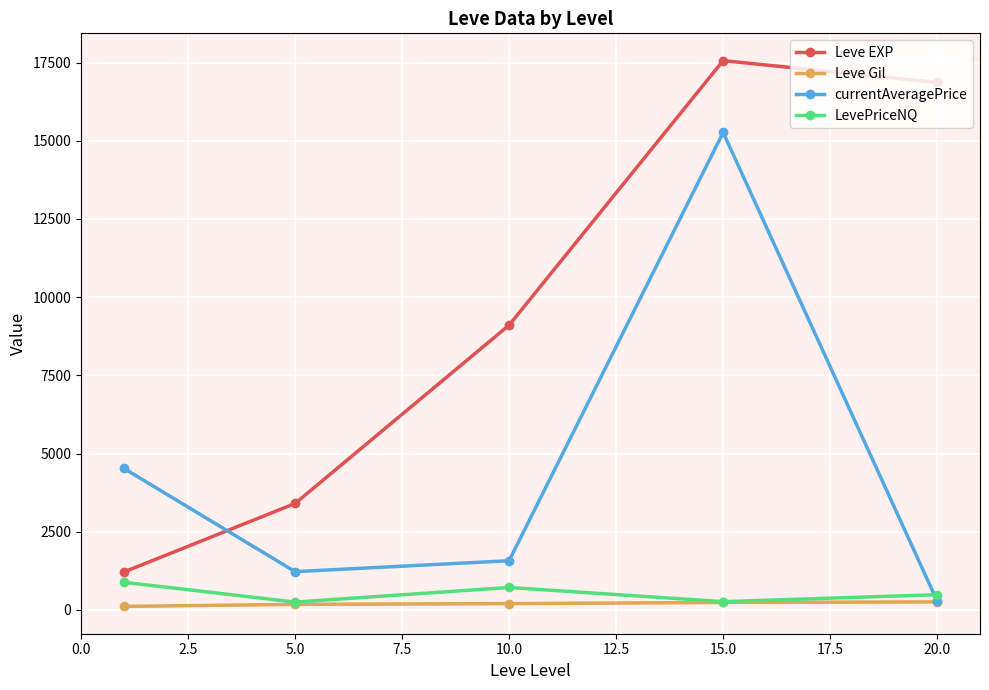

Which series ends up on top after the final intersection of Leve EXP and currentAveragePrice?

Leve EXP